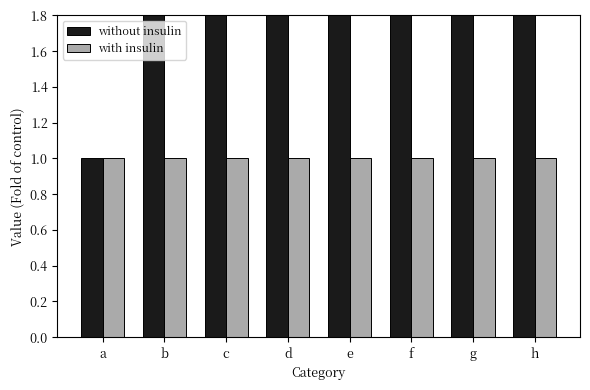

At which label does without insulin first exceed 5?

f